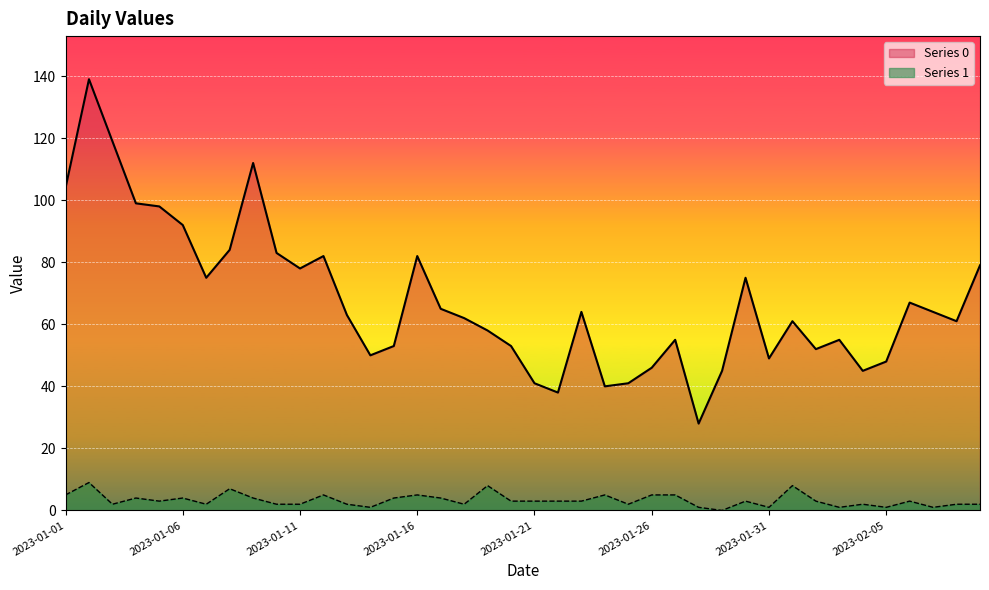

What is the average value of the Series 0 series?

68